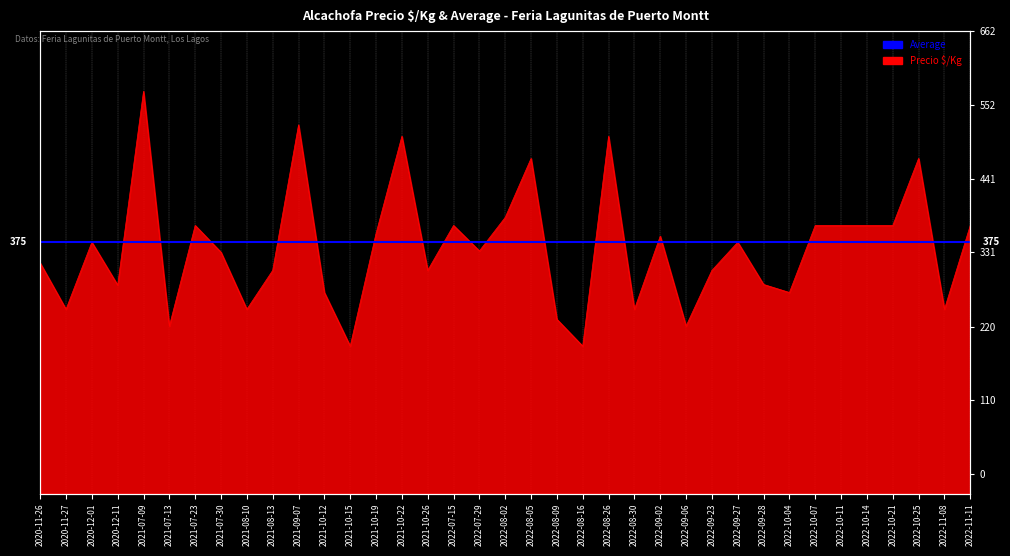

How many interior local peaks (higher than both neighbors) does the data have?

11